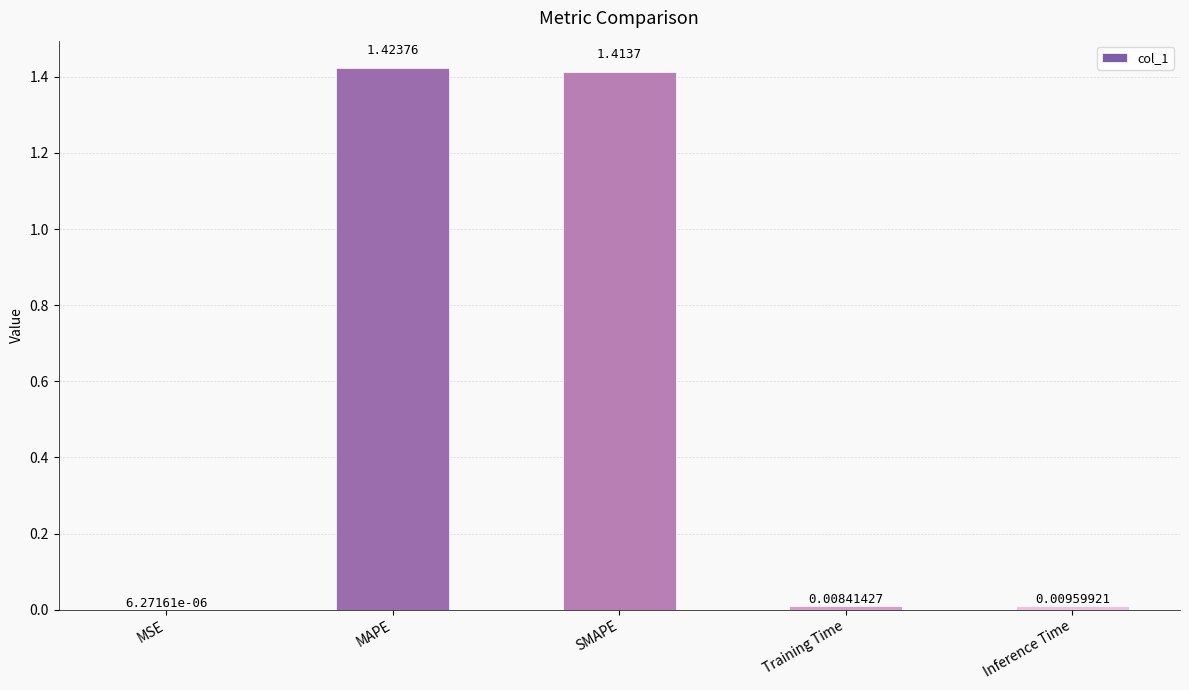

At which label is the value closest to 0?

MSE